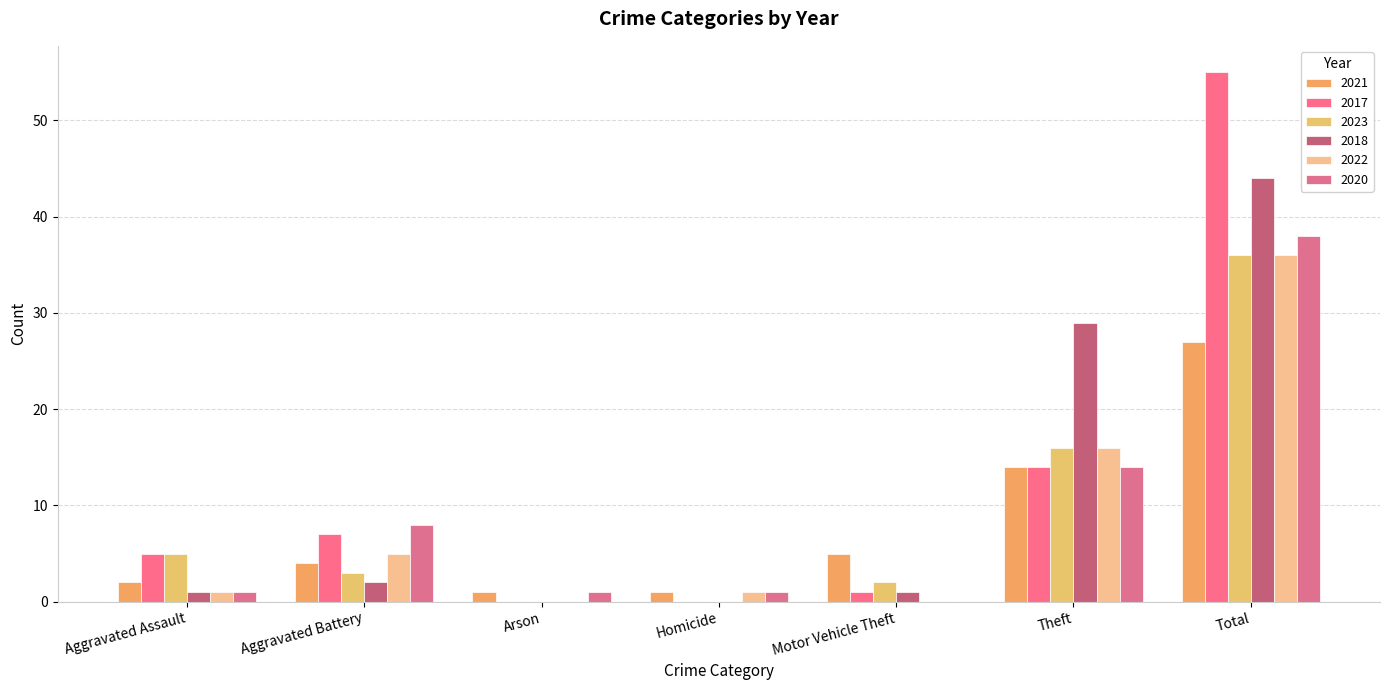

How many groups of bars are there?

7